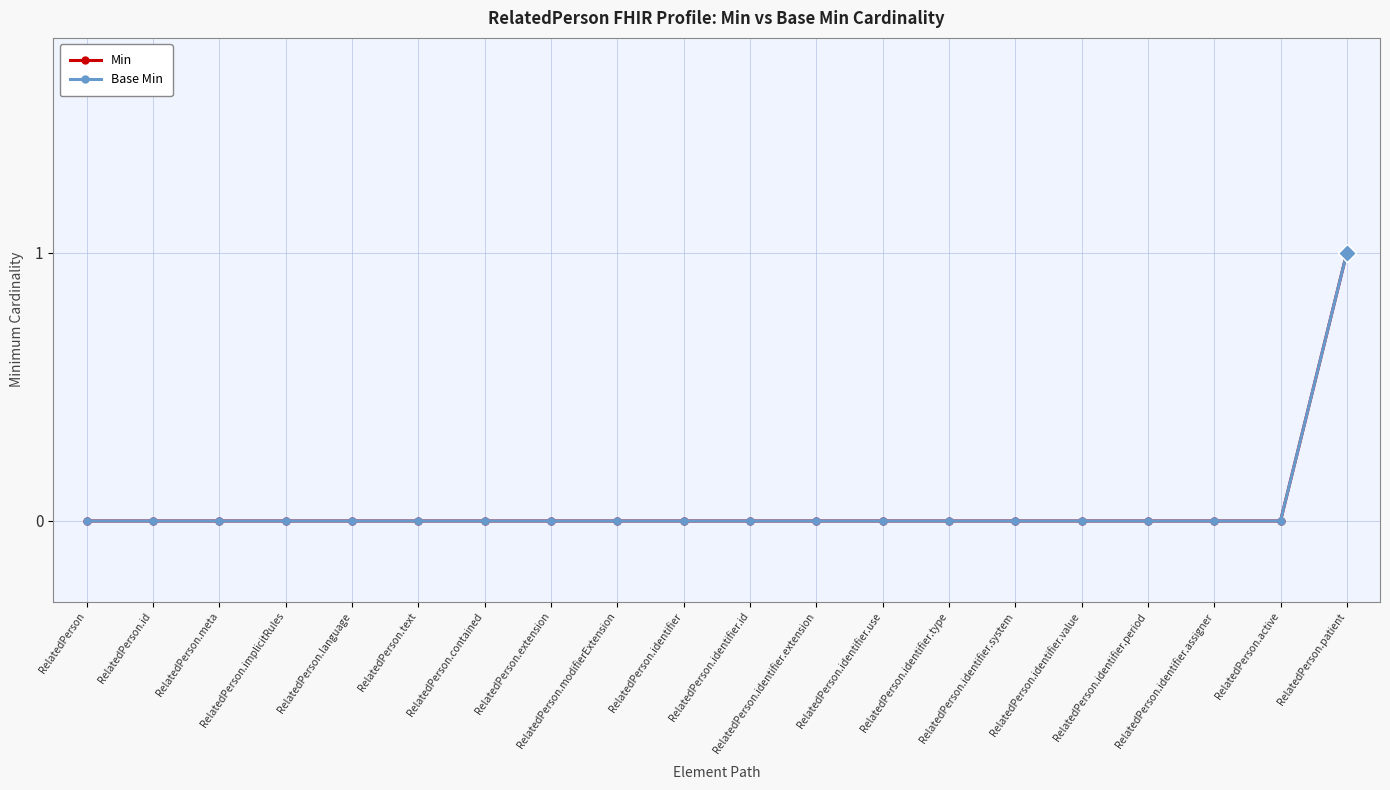

Does the chart have visible grid lines?

Yes